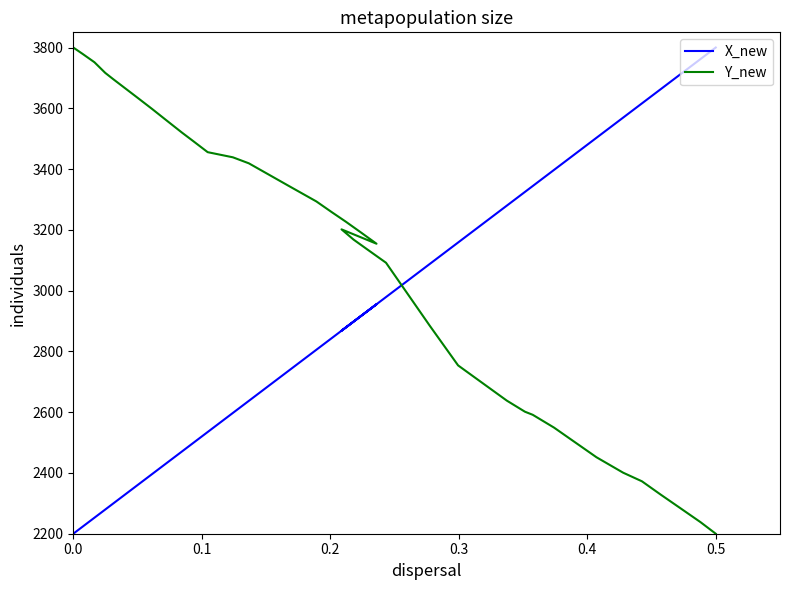

Between 14 and 23, which is larger?

23